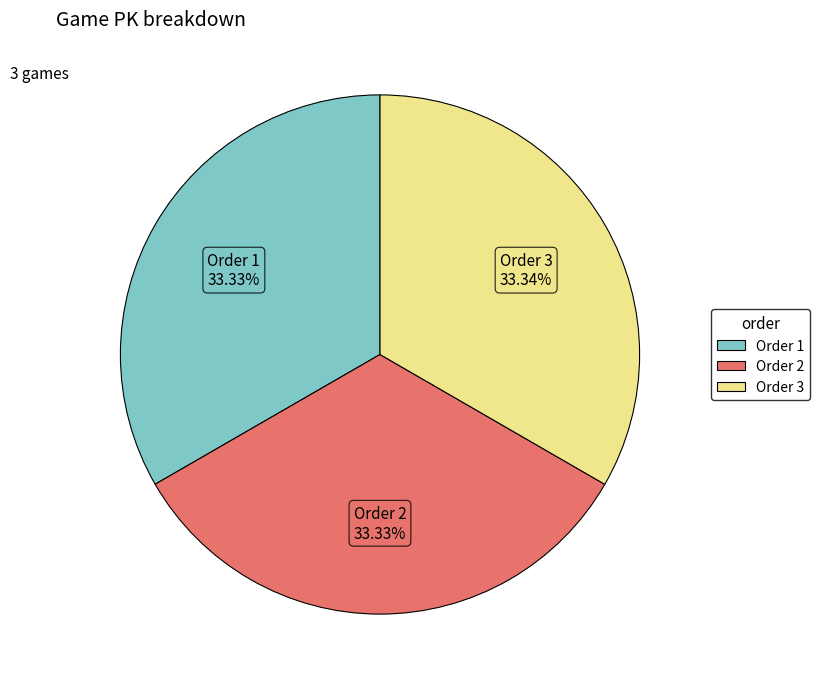

Does any single category account for the majority?

No